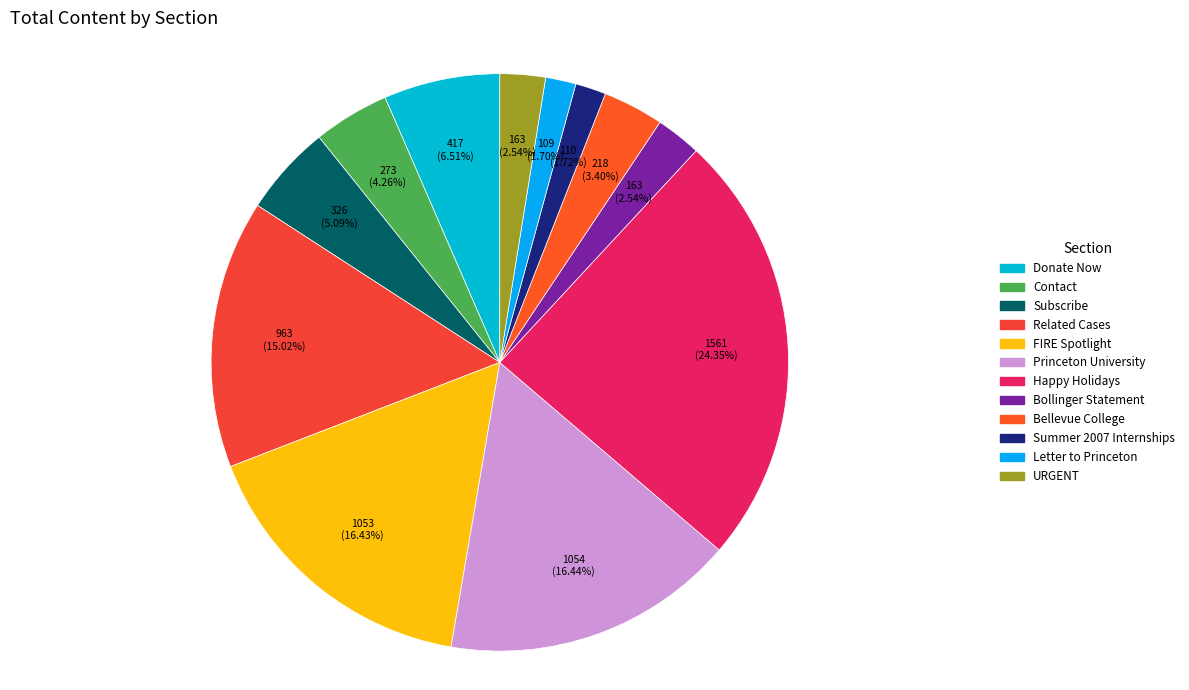

Count the number of slices in the pie.

12